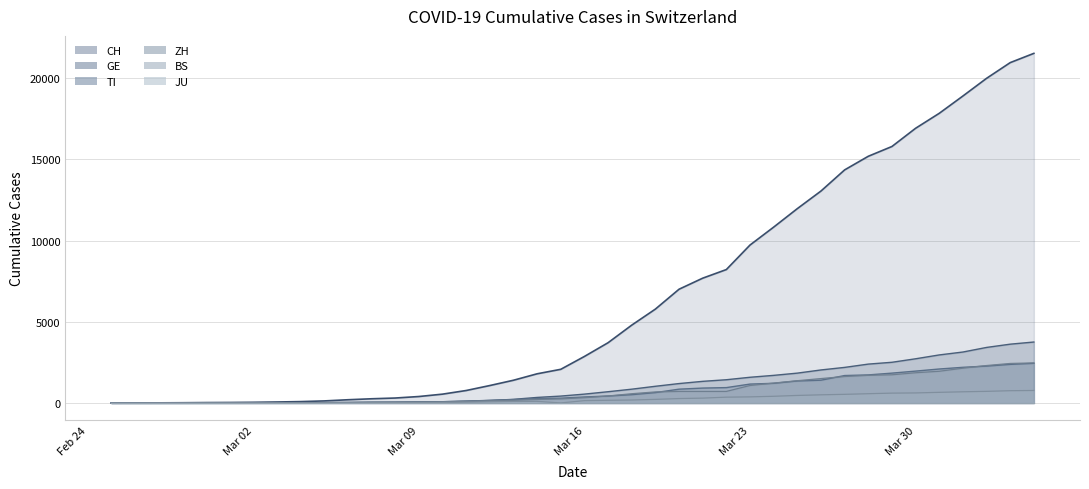

What is the maximum value shown in the chart?

21535